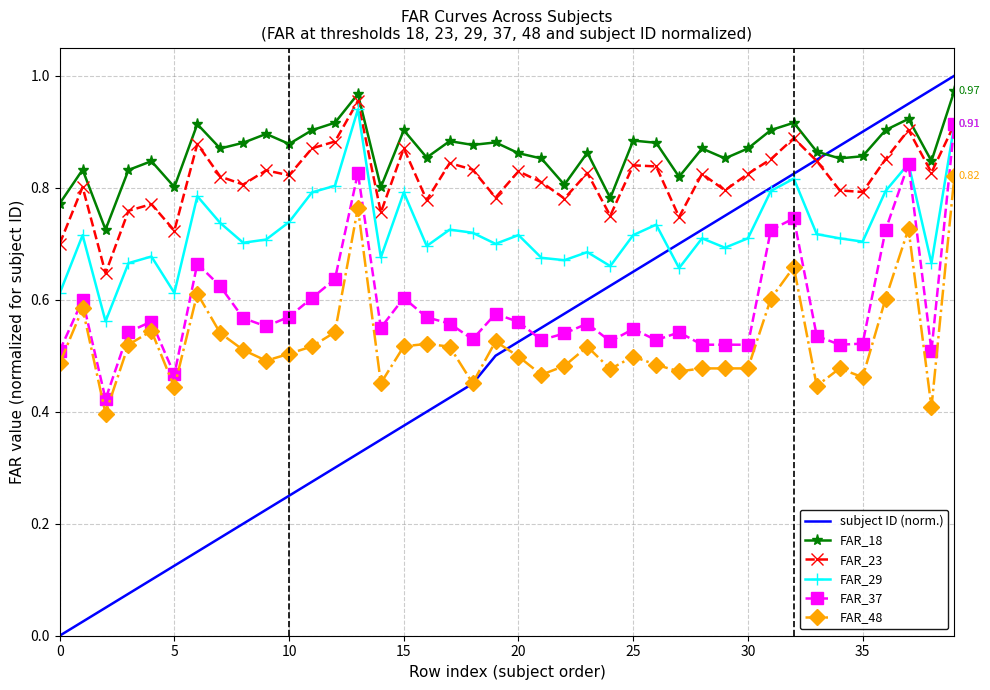

Which series has the largest total across all categories?

FAR_18